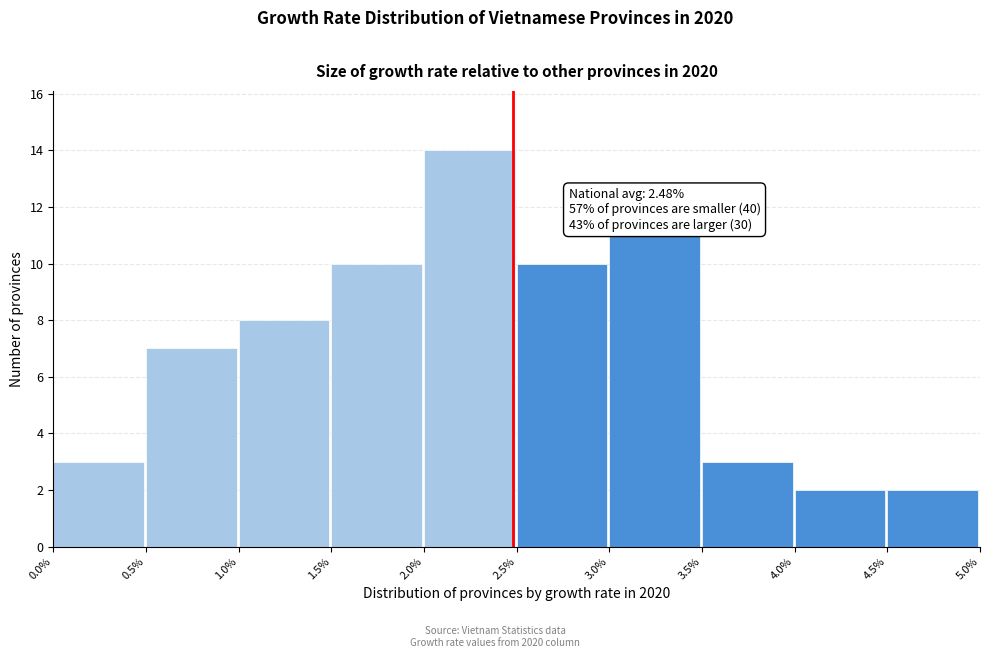

Over which range of the x-axis is the bar tallest?

2.0% to 2.5%